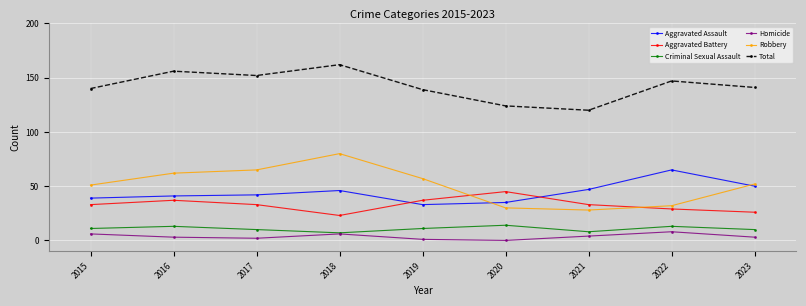

What is the value of the Robbery point at the 6th from the left?

30